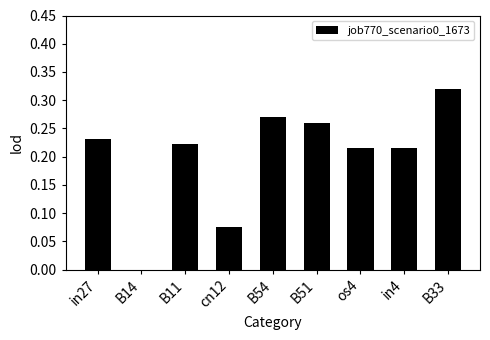

At which category does the chart reach its peak across all series?

B33